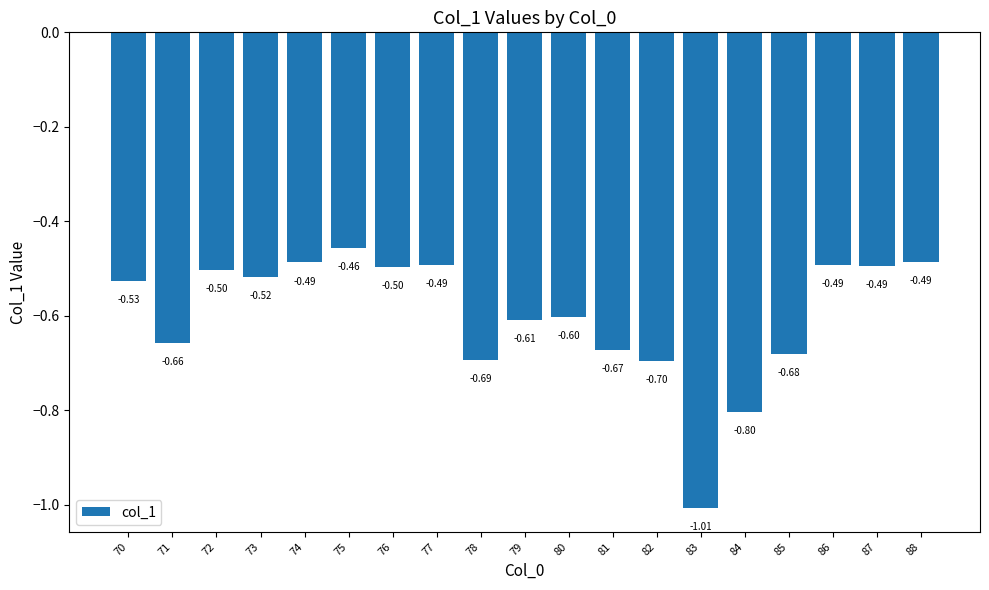

What is the value of the 8th bar from the left?

-0.5